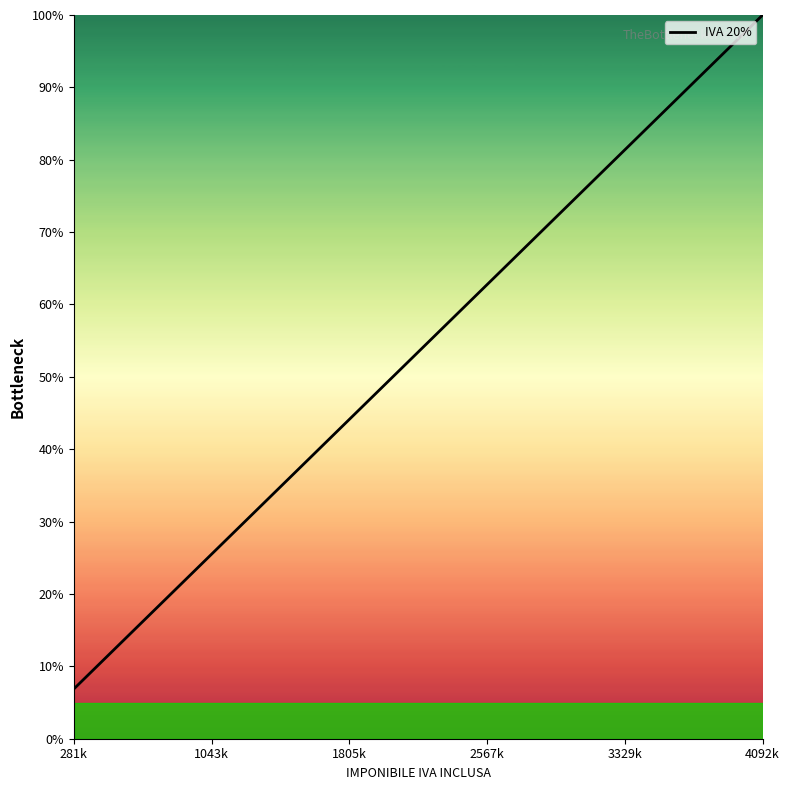

What is the difference between the maximum and minimum values?

93.1